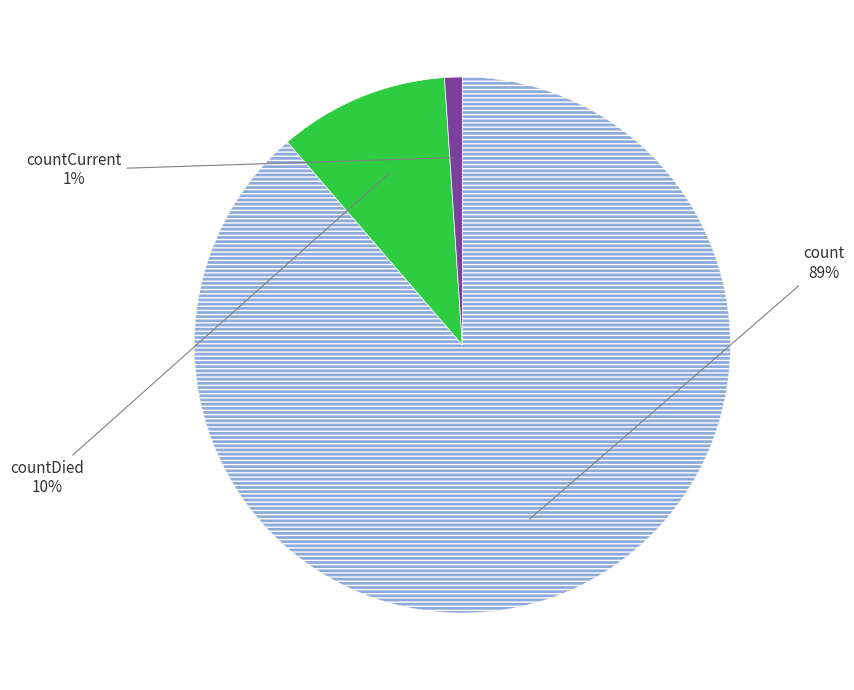

To the nearest percent, what is the average slice percentage?

33%